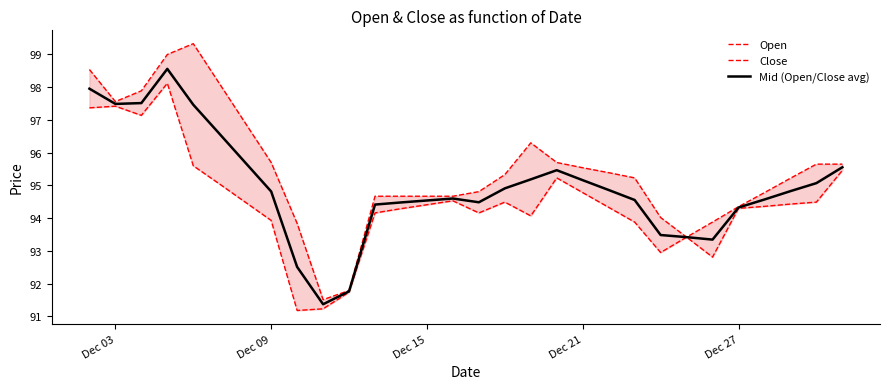

List the series in order of their overall mean, lowest first.

Close, Mid (Open/Close avg), Open